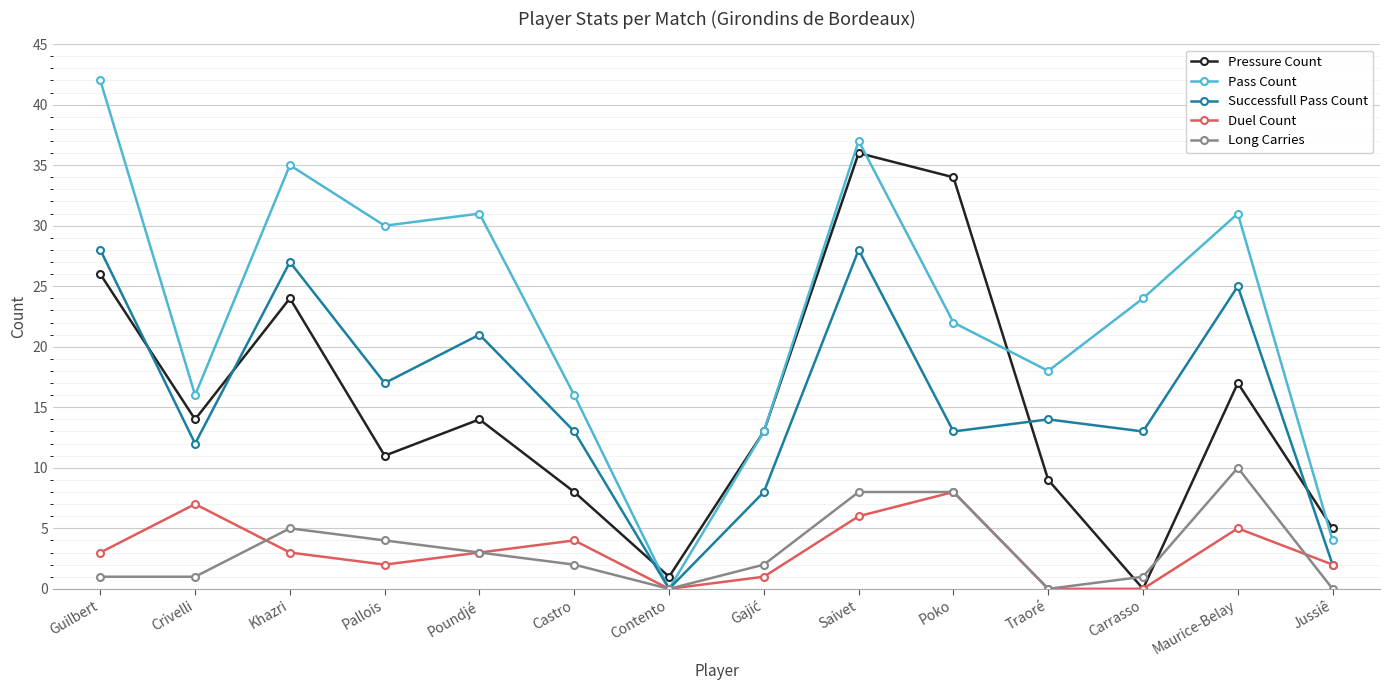

The Successfull Pass Count series shows 25 at Maurice-Belay. True or false?

True